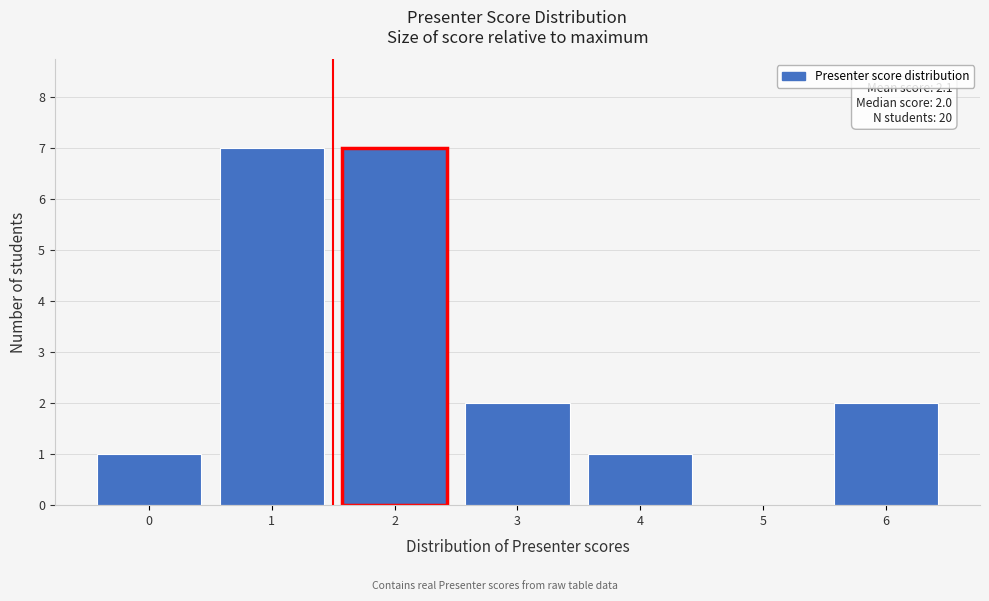

Reading left to right, extract all data points from this chart.

0=1	1=7	2=7	3=2	4=1	5=0	6=2